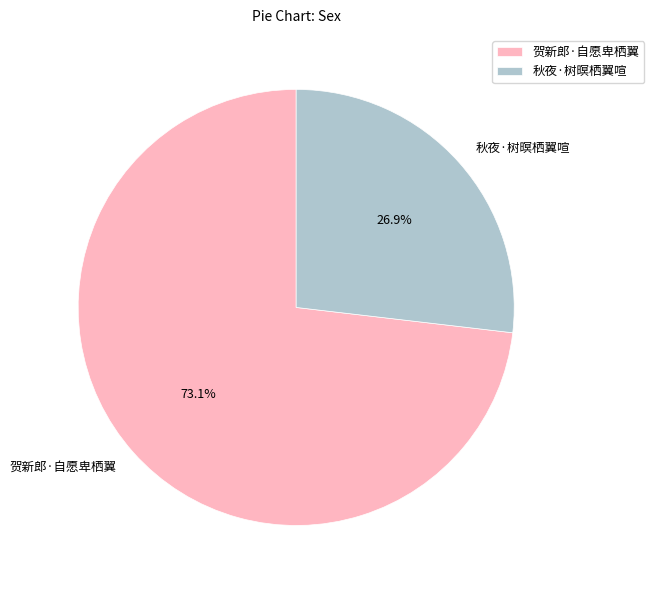

To the nearest percent, what is the difference between the 贺新郎·自愿卑栖翼 and 秋夜·树暝栖翼喧 slice percentages?

46%